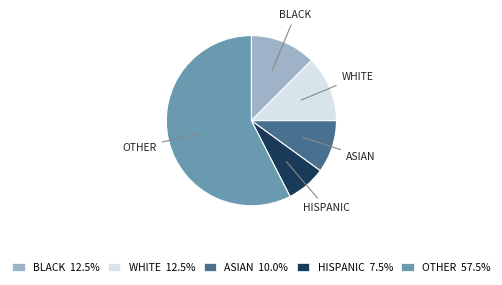

Does any single category account for the majority?

Yes